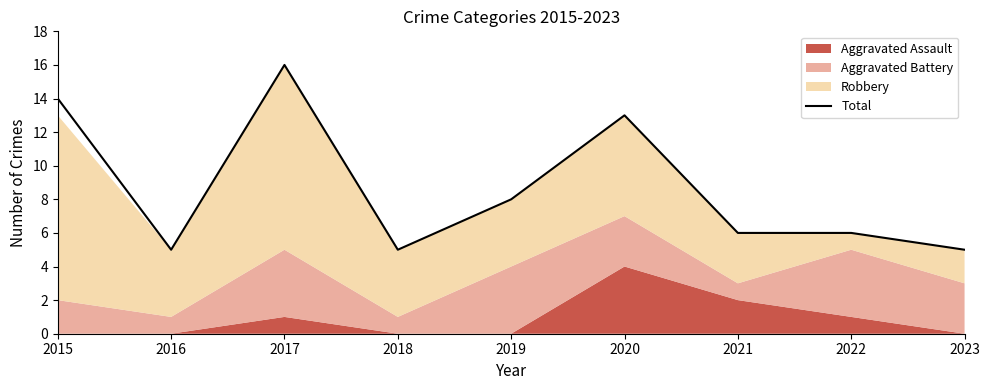

What is the maximum value shown in the chart?

16